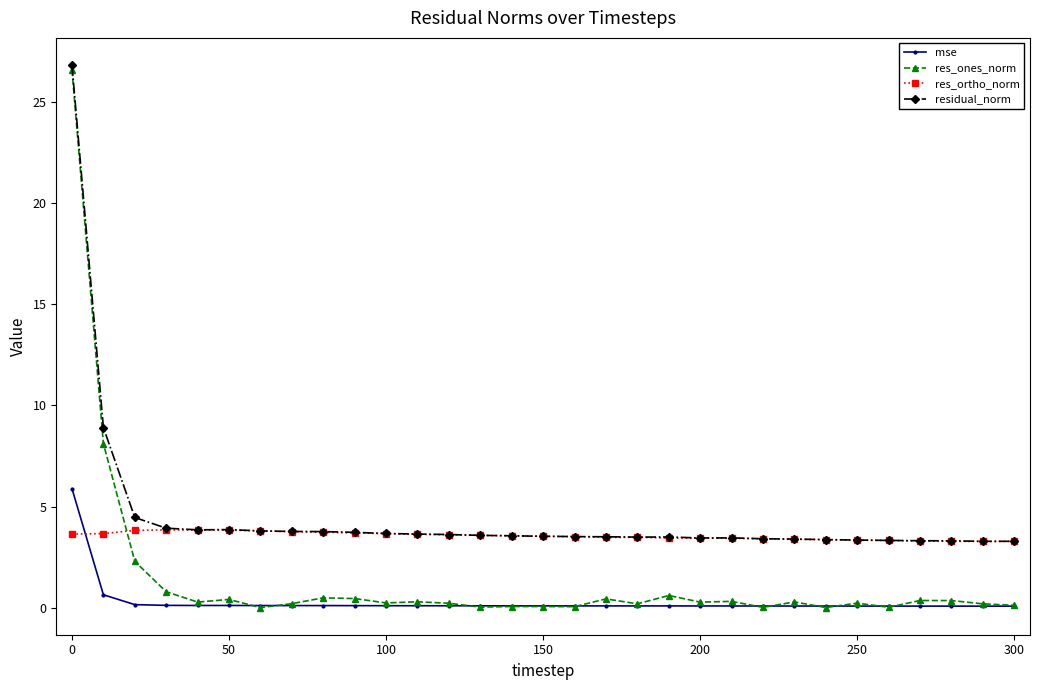

List the series in order of their overall mean, highest first.

residual_norm, res_ortho_norm, res_ones_norm, mse